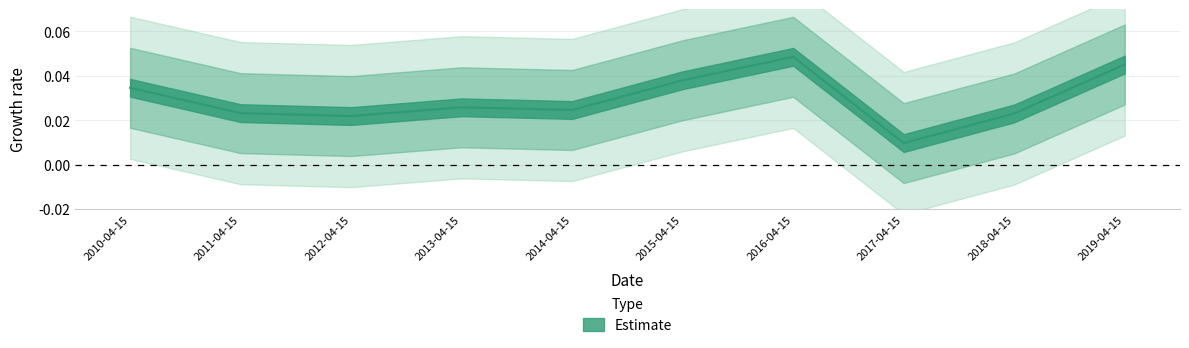

How many distinct data groups are displayed?

1